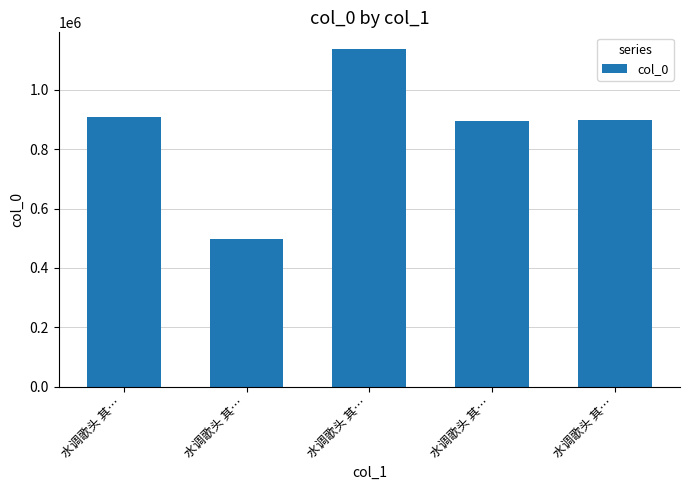

How many values are below 898791?

2